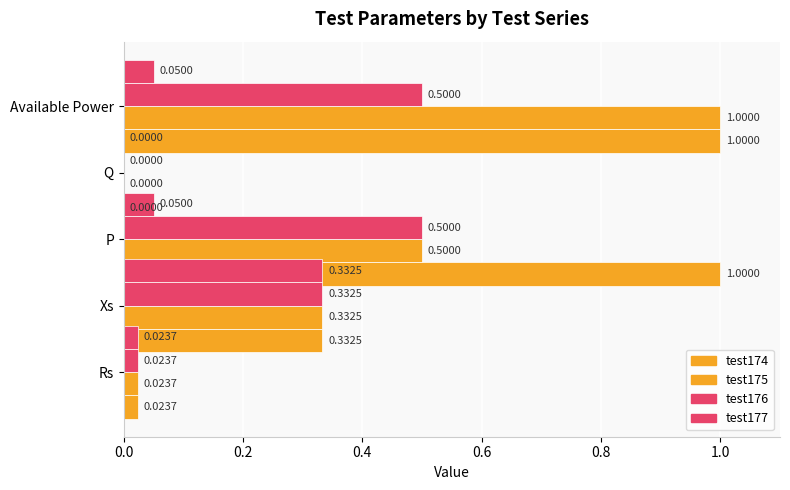

What is the spread (max minus min) of values at 0.4?

0.9